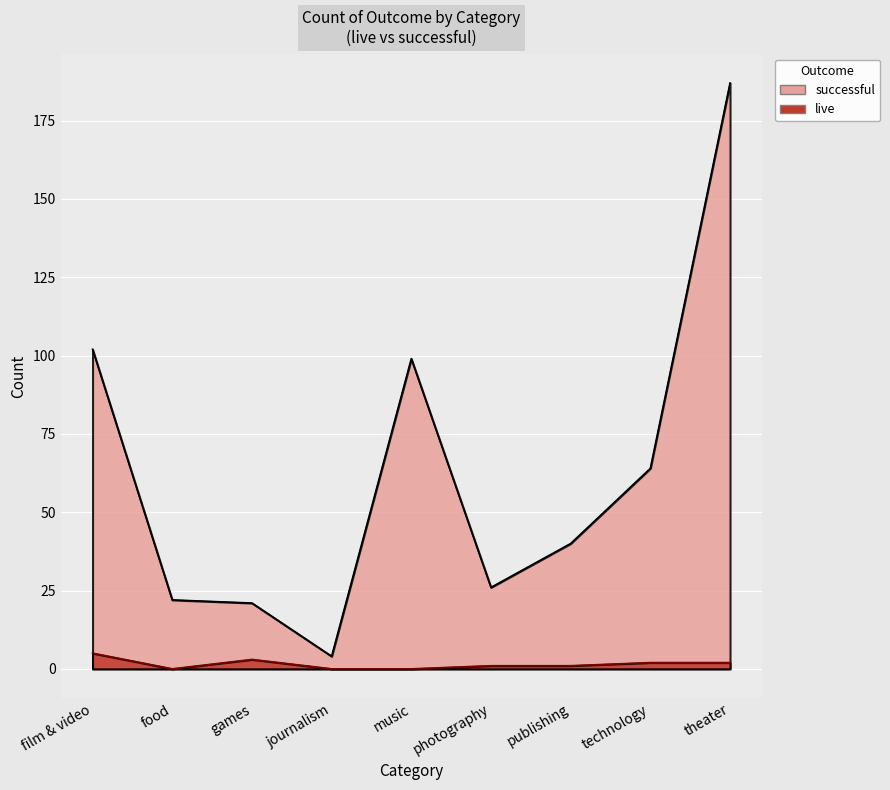

What is the difference between the successful values at theater and film & video?

85